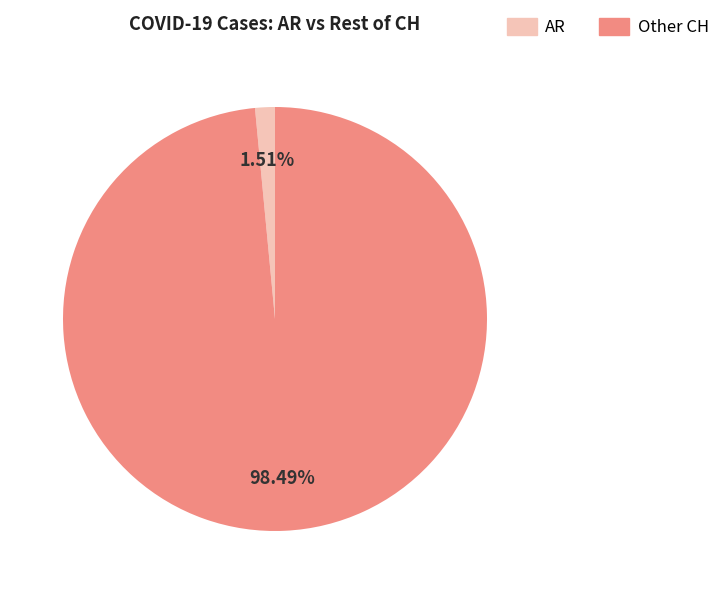

Is there a majority slice in this chart?

Yes